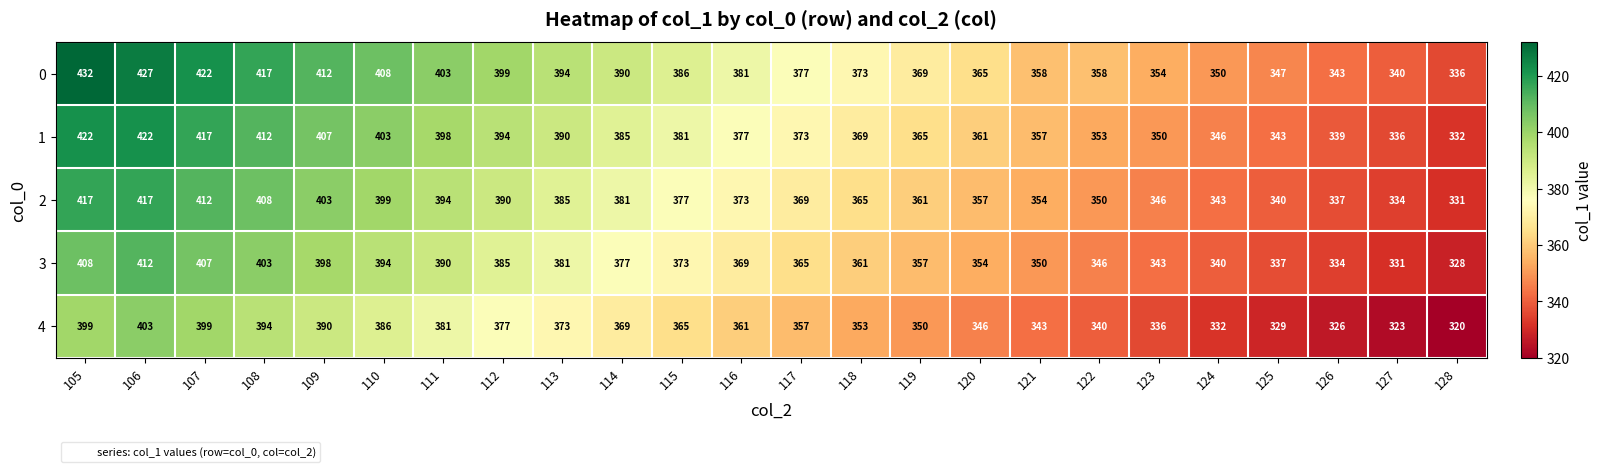

Is it true that 4 equals 353 at 118?

True